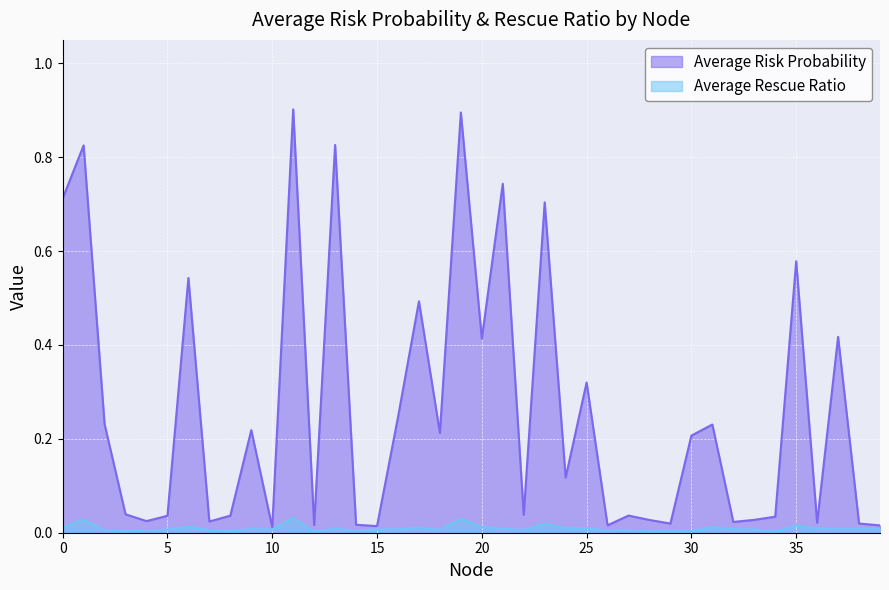

Reading left to right, what are all the values shown in this chart?

Average Risk Probability: 0=0.7	1=0.8	2=0.2	3=0.0	4=0.0	5=0.0	6=0.5	7=0.0	8=0.0	9=0.2	10=0.0	11=0.9	12=0.0	13=0.8	14=0.0	15=0.0	16=0.2	17=0.5	18=0.2	19=0.9	20=0.4	21=0.7	22=0.0	23=0.7	24=0.1	25=0.3	26=0.0	27=0.0	28=0.0	29=0.0	30=0.2	31=0.2	32=0.0	33=0.0	34=0.0	35=0.6	36=0.0	37=0.4	38=0.0	39=0.0
Average Rescue Ratio: 0=0.0	1=0.0	2=0.0	3=0.0	4=0.0	5=0.0	6=0.0	7=0.0	8=0.0	9=0.0	10=0.0	11=0.0	12=0.0	13=0.0	14=0.0	15=0.0	16=0.0	17=0.0	18=0.0	19=0.0	20=0.0	21=0.0	22=0.0	23=0.0	24=0.0	25=0.0	26=0.0	27=0.0	28=0.0	29=0.0	30=0.0	31=0.0	32=0.0	33=0.0	34=0.0	35=0.0	36=0.0	37=0.0	38=0.0	39=0.0